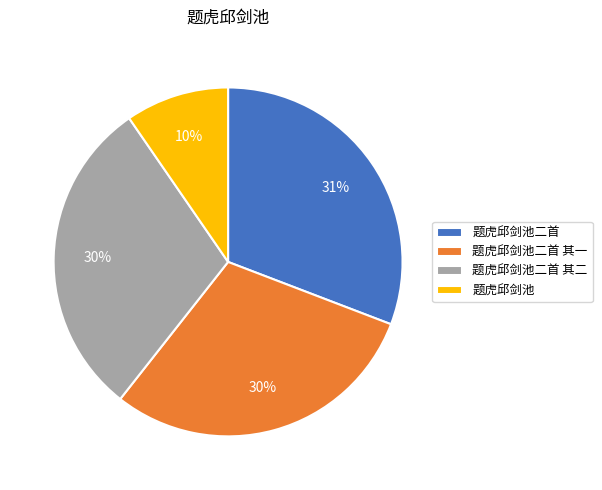

Count the number of slices in the pie.

4